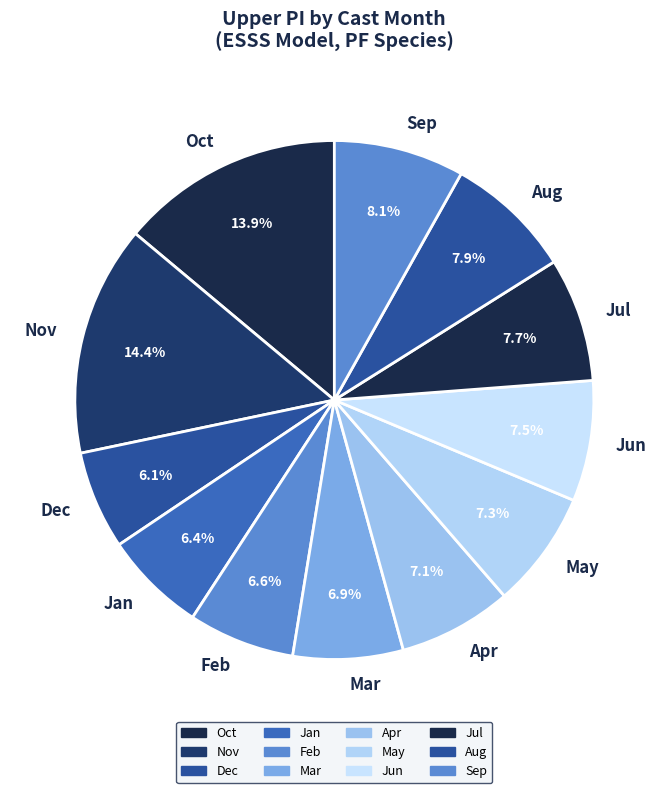

What is the ratio of the value at Dec to the value at Jun?

0.8